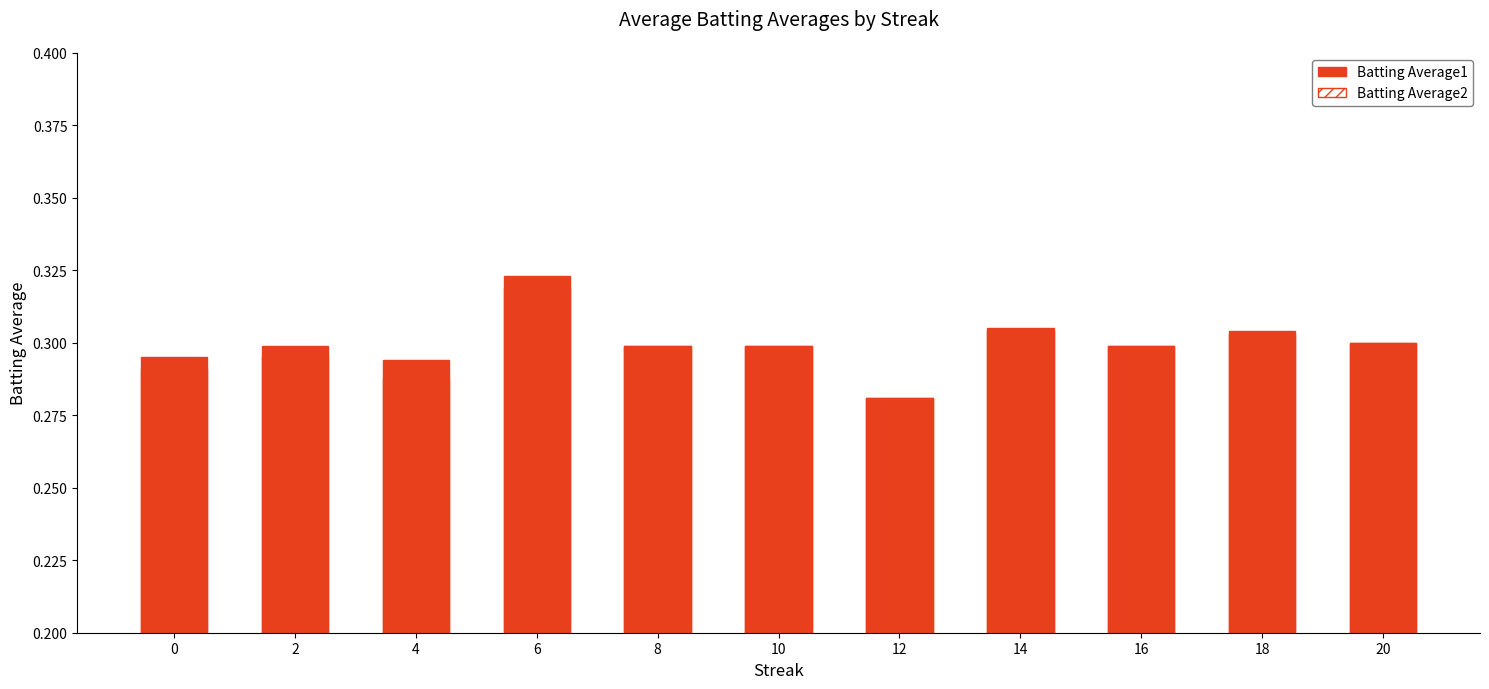

How many Batting Average2 values are between 0 and 1?

11